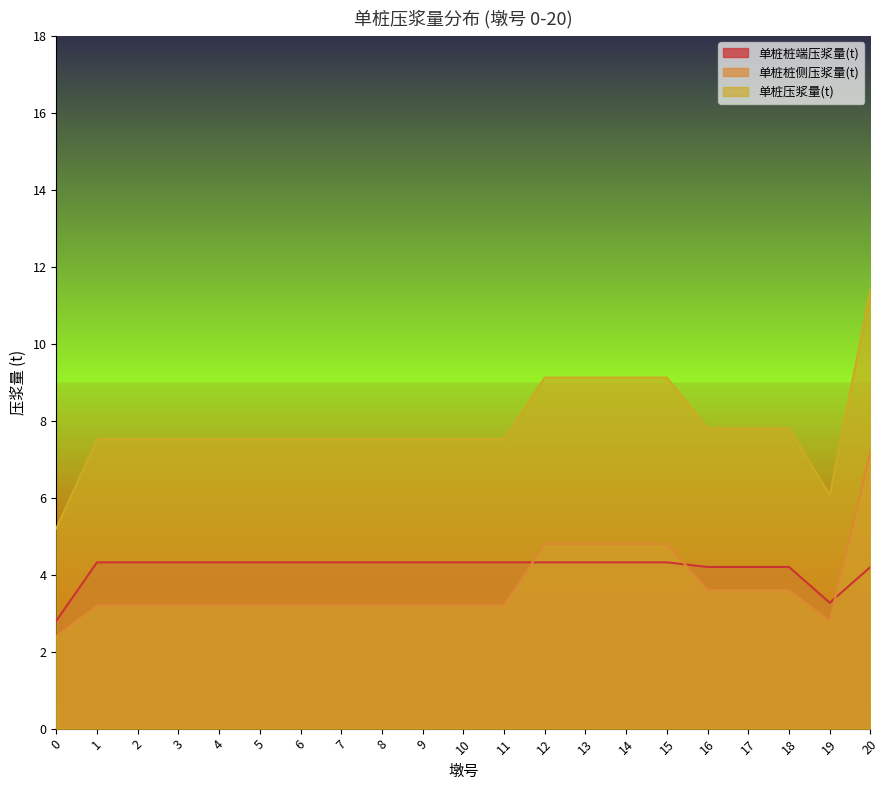

Reading left to right, extract all data points from this chart.

单桩桩端压浆量(t): 0=2.8	1=4.3	2=4.3	3=4.3	4=4.3	5=4.3	6=4.3	7=4.3	8=4.3	9=4.3	10=4.3	11=4.3	12=4.3	13=4.3	14=4.3	15=4.3	16=4.2	17=4.2	18=4.2	19=3.3	20=4.2
单桩桩侧压浆量(t): 0=2.4	1=3.2	2=3.2	3=3.2	4=3.2	5=3.2	6=3.2	7=3.2	8=3.2	9=3.2	10=3.2	11=3.2	12=4.8	13=4.8	14=4.8	15=4.8	16=3.6	17=3.6	18=3.6	19=2.8	20=7.2
单桩压浆量(t): 0=5.2	1=7.5	2=7.5	3=7.5	4=7.5	5=7.5	6=7.5	7=7.5	8=7.5	9=7.5	10=7.5	11=7.5	12=9.1	13=9.1	14=9.1	15=9.1	16=7.8	17=7.8	18=7.8	19=6.1	20=11.4